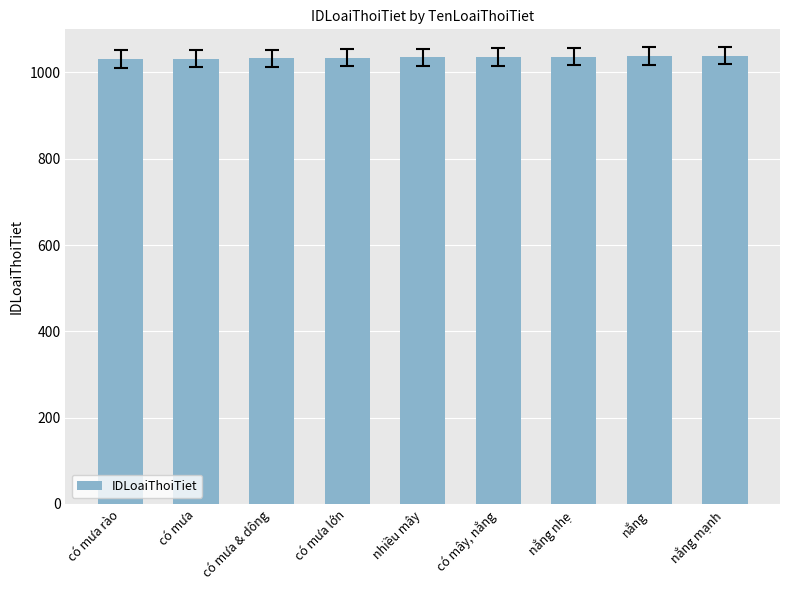

What is the approximate value at có mưa?

1032